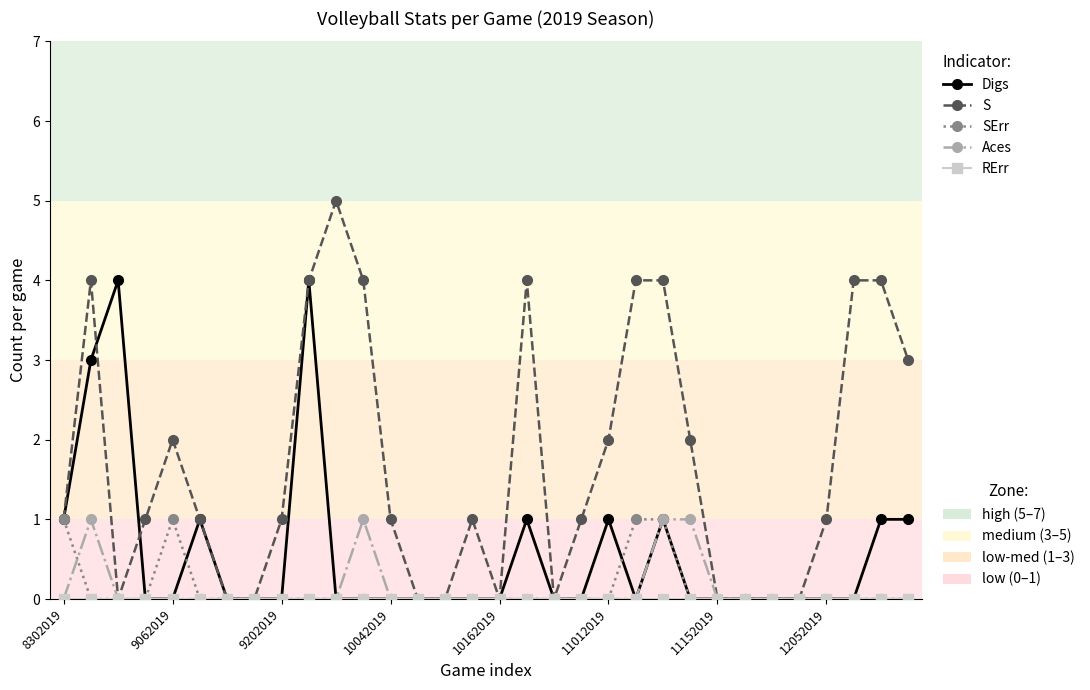

How many data points does each series have?

32